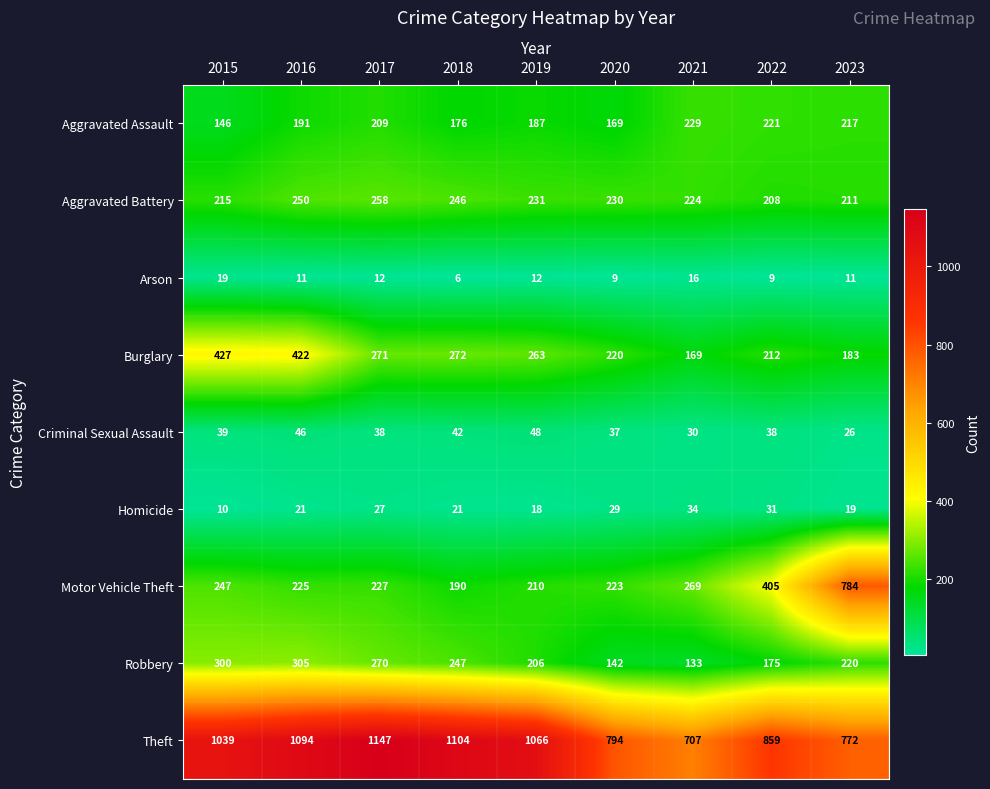

At which category does the chart reach its peak across all series?

2017